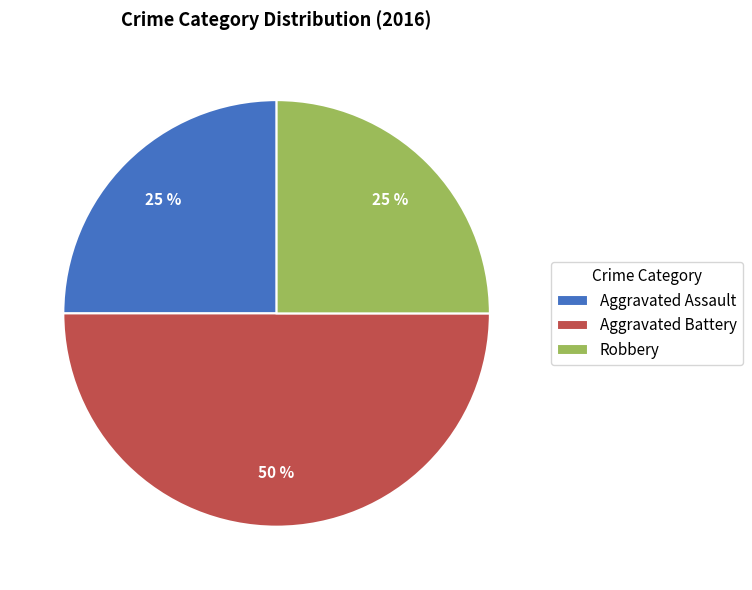

To the nearest percent, what portion does Aggravated Assault represent?

25%